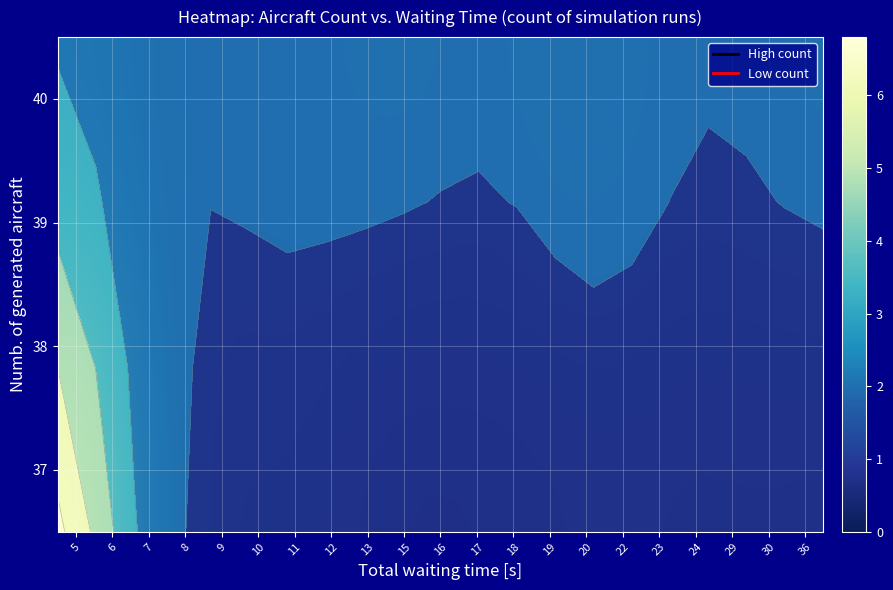

At how many categories does at least one series exceed 1?

21